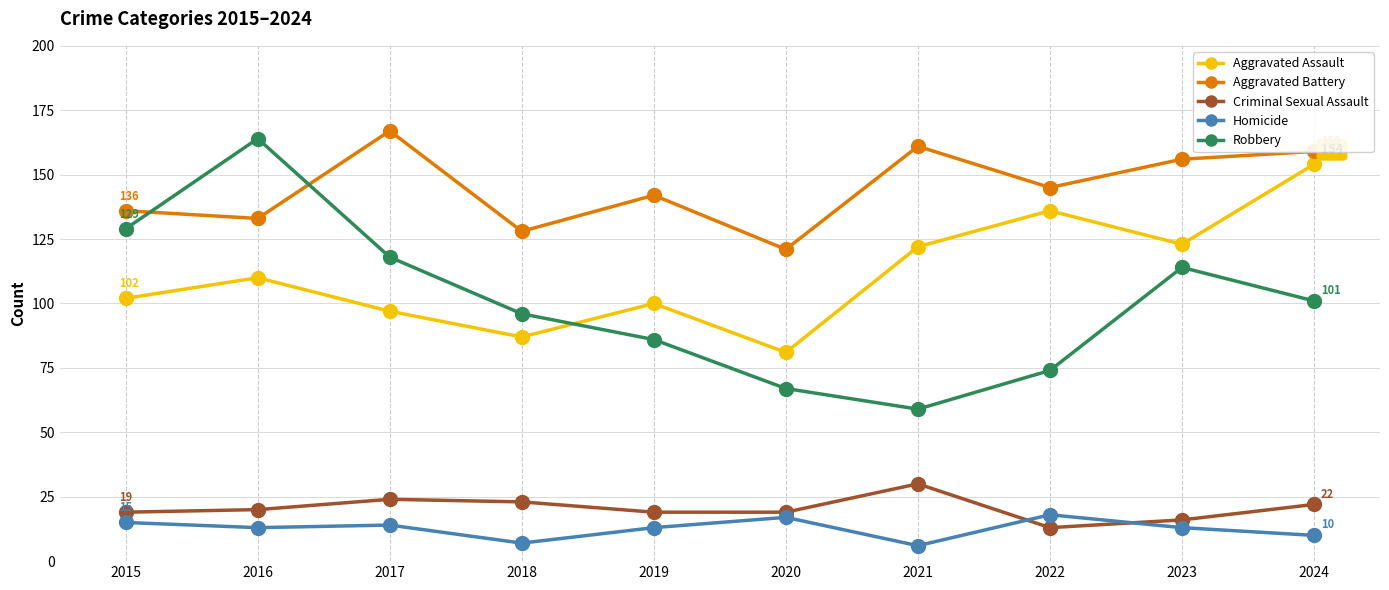

Between 2017 and 2024, which series saw the biggest shift?

Aggravated Assault